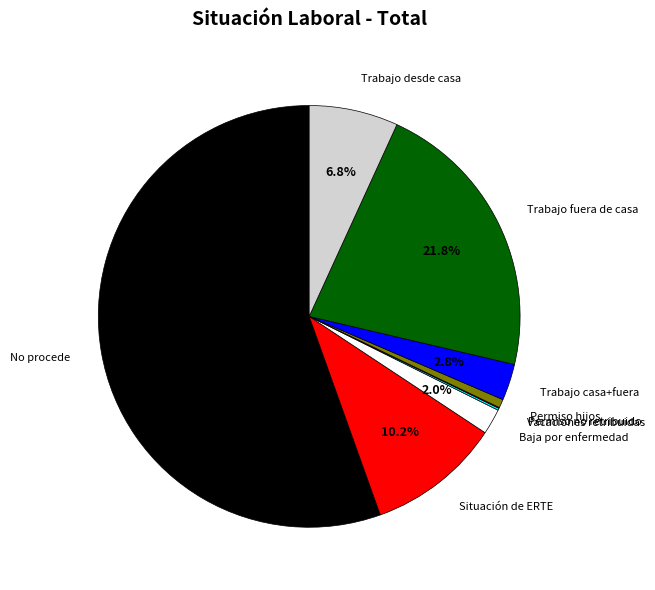

What is the majority slice?

No procede